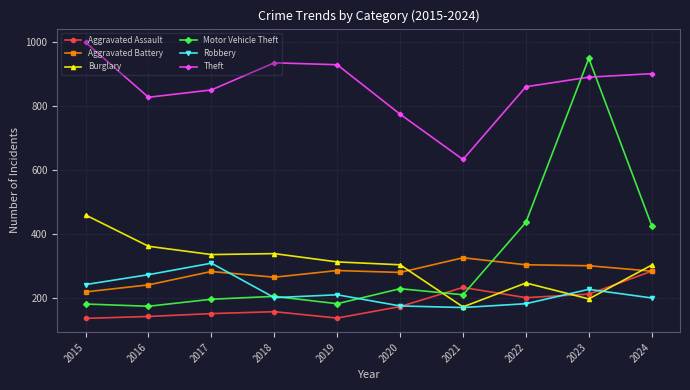

In Theft, how many points are lower than both neighbors (excluding endpoints)?

2